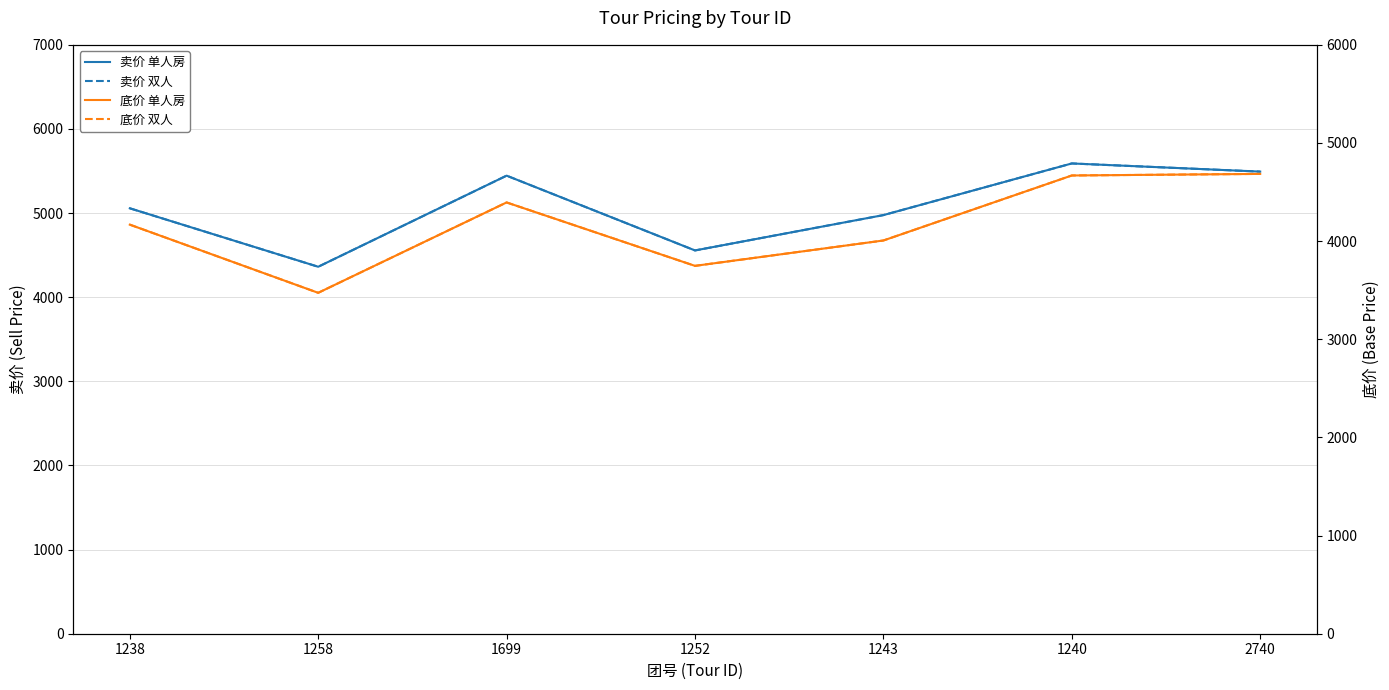

What is the average value of the 底价 单人房 series?

4163.4